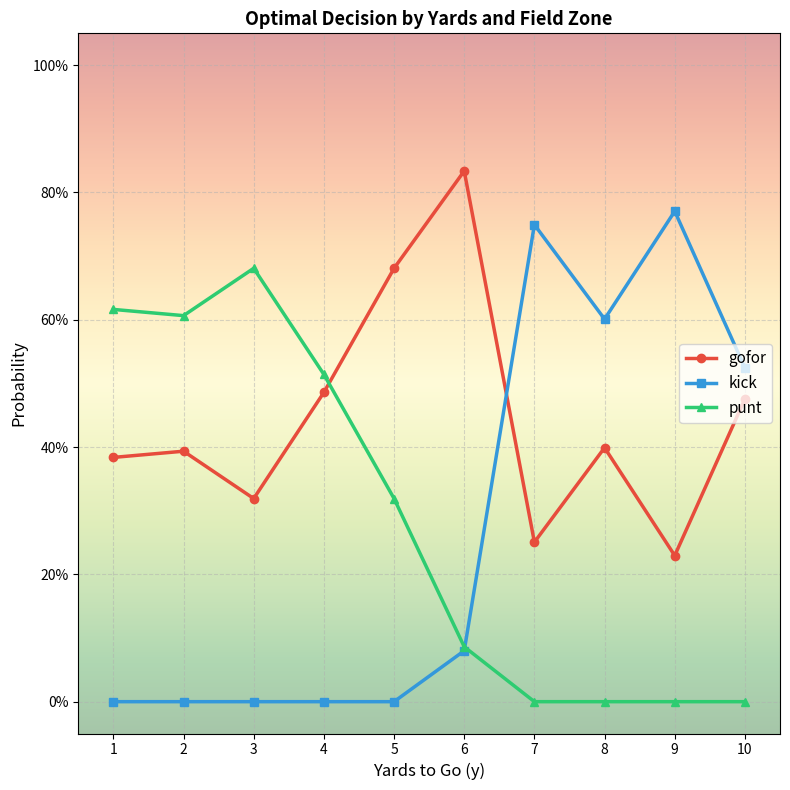

What are all the series names shown in the legend?

gofor, kick, punt